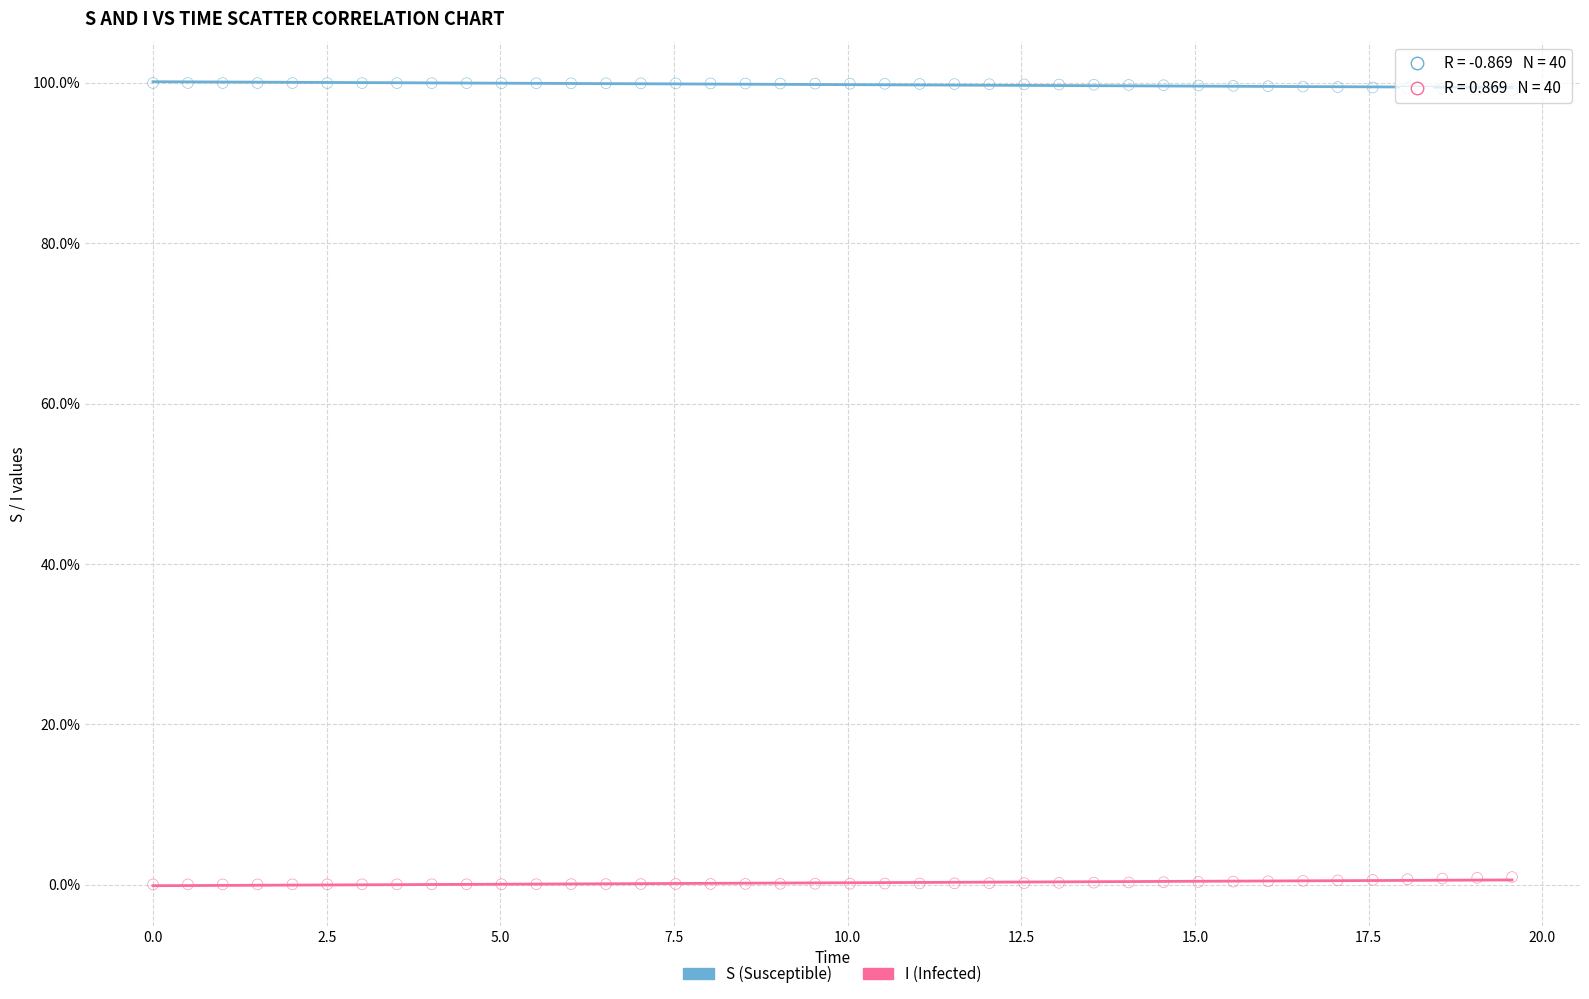

Which series contains the highest Y value?

S (Susceptible)